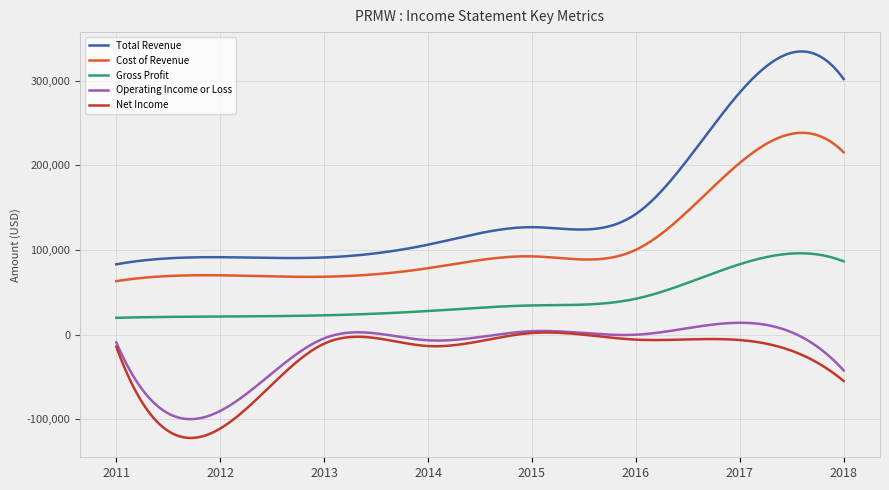

True or false: Cost of Revenue and Total Revenue cross at least once.

False